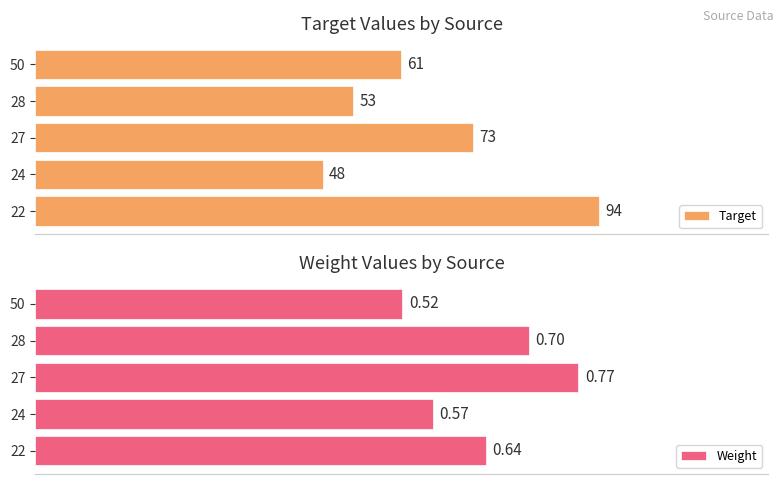

How many groups of bars are there?

5